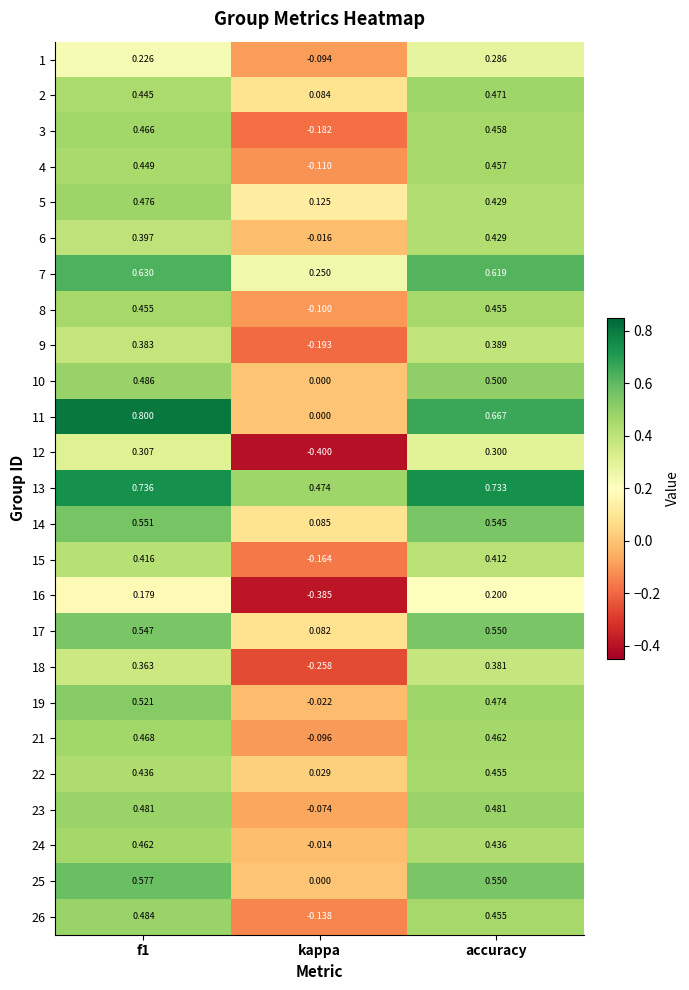

At which category does the chart reach its minimum across all series?

kappa